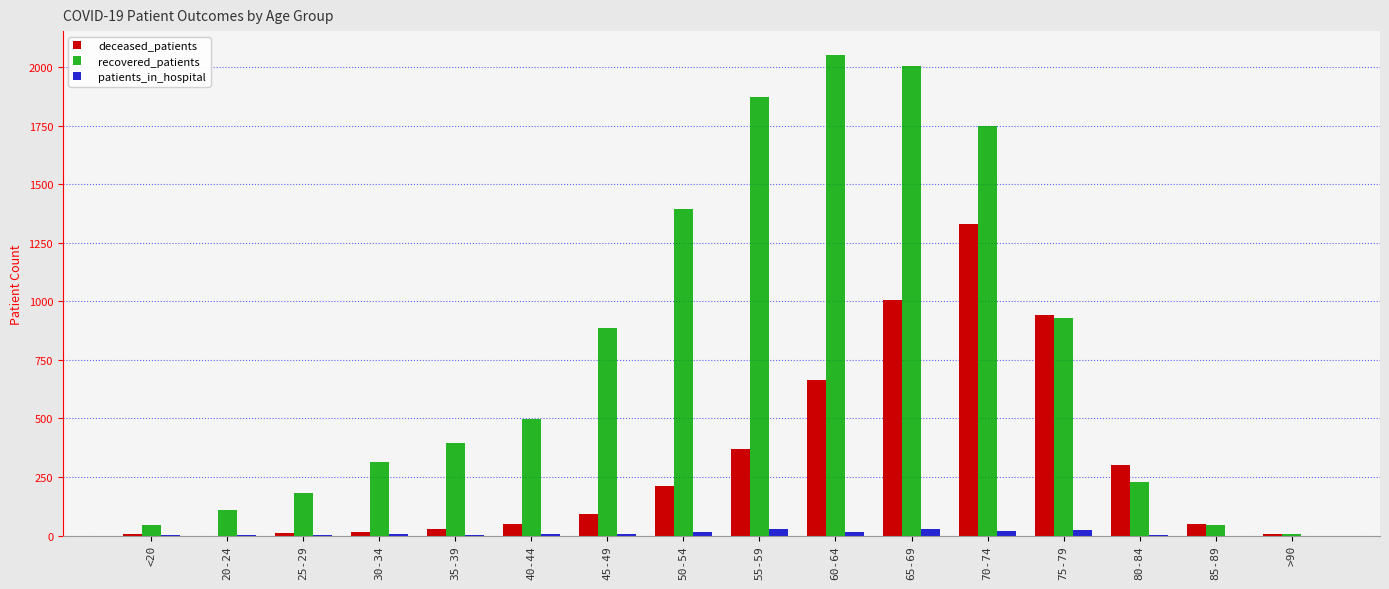

Which series changed the most between 35-39 and 80-84?

deceased_patients